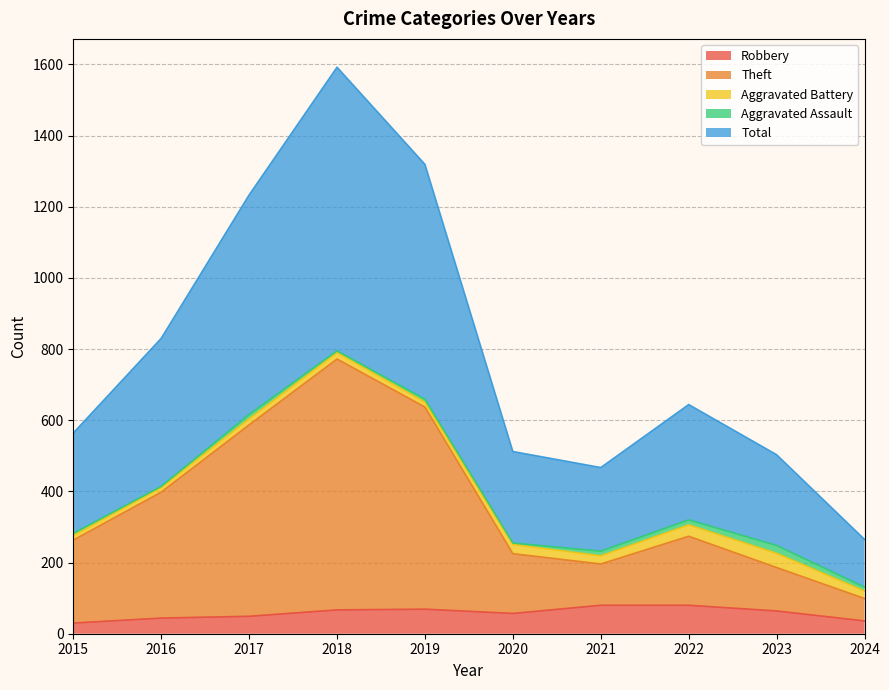

At which category is the sum across all series the highest?

2018